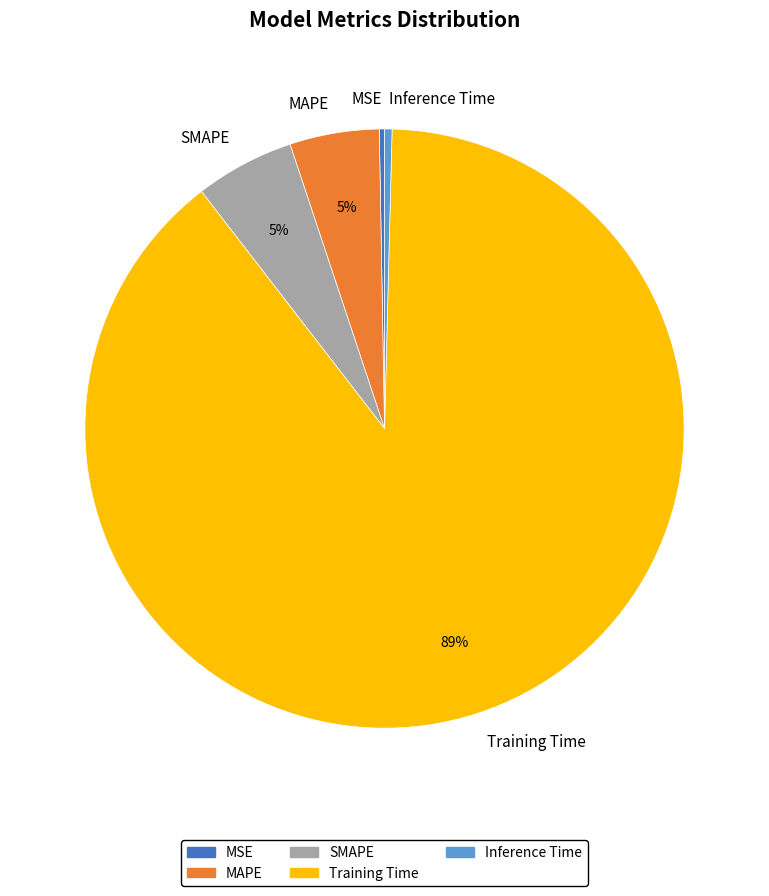

To the nearest percent, what is the average slice percentage?

20%